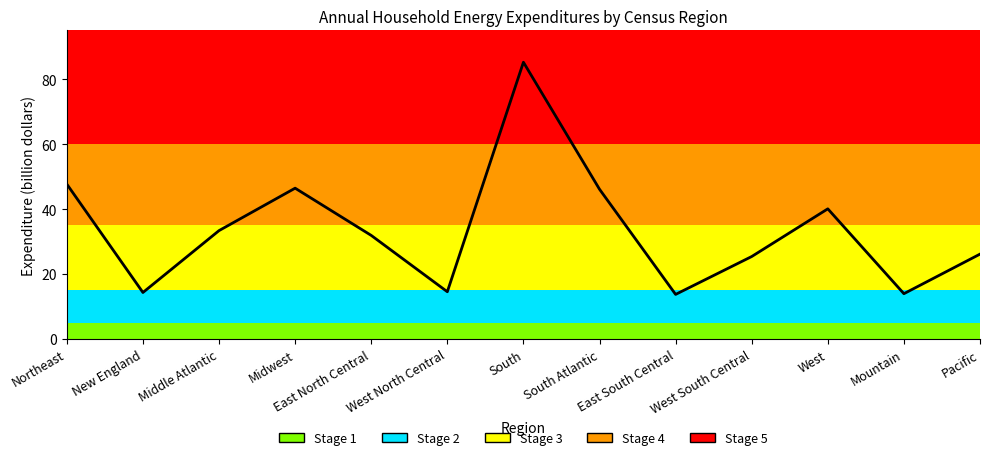

True or false: the data has more than 1 interior local peaks.

True